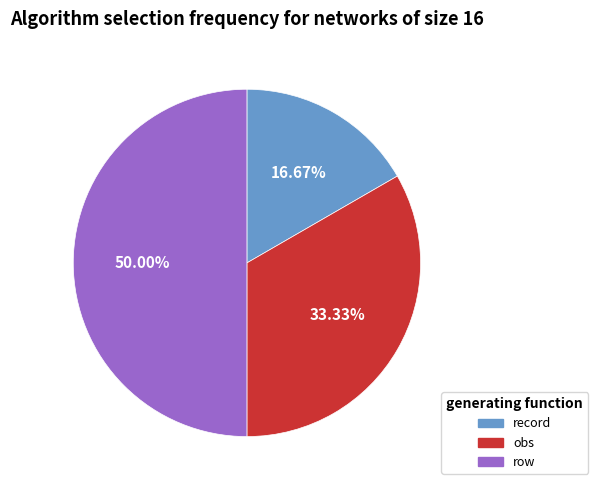

Between record and obs, which is larger?

obs